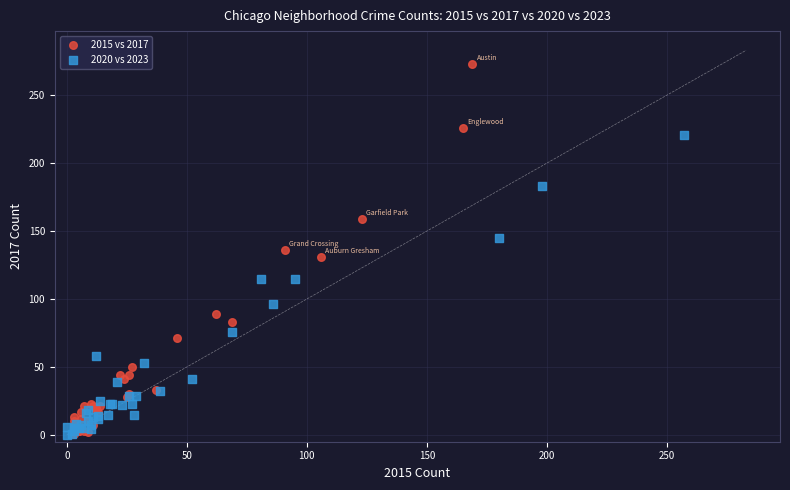

Which series has the largest Y range (max minus min)?

2015 vs 2017